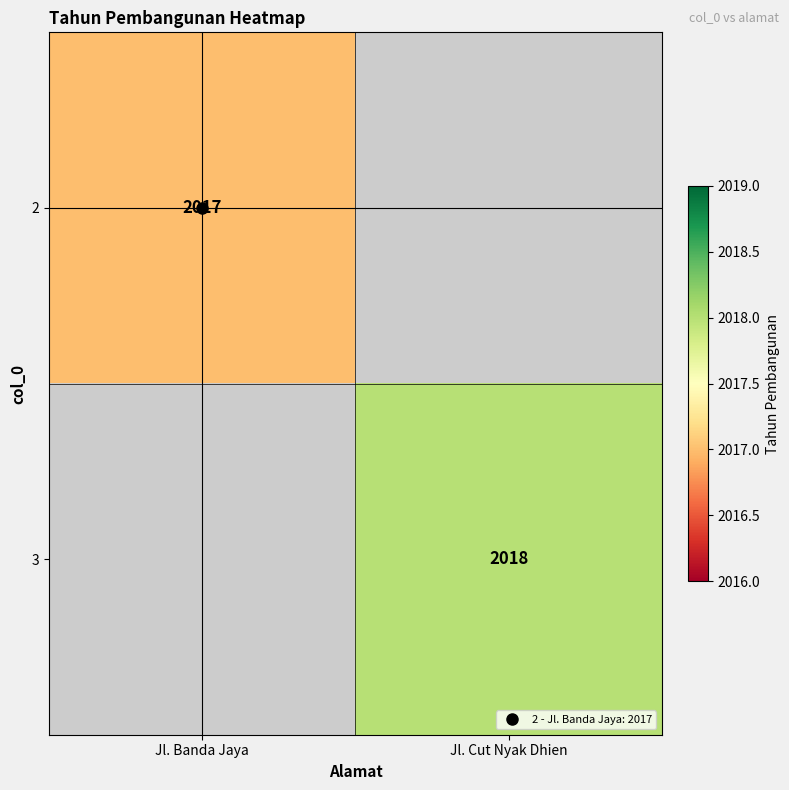

At which label does 3 reach its minimum?

Jl. Banda Jaya